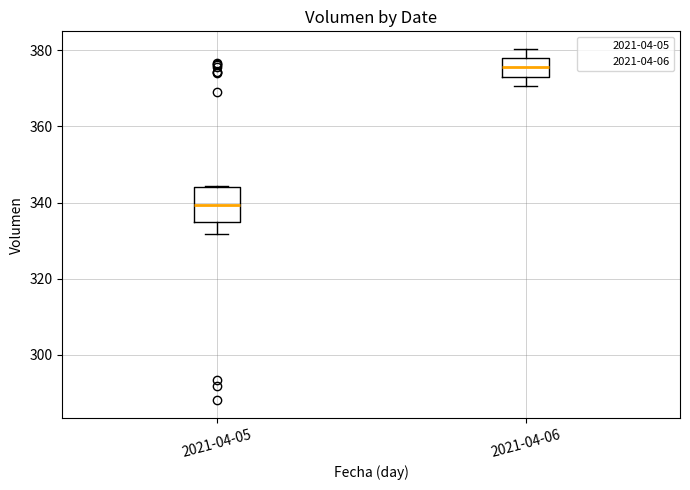

Reading left to right, read every box against the y-axis: the position of its median line, the range the box covers, and the ends of its whiskers. The values are not printed on the chart, so give them approximately, as read against the axis.

2021-04-05: median 340, box 334 to 344, whiskers 332 to 344
2021-04-06: median 376, box 374 to 378, whiskers 370 to 380